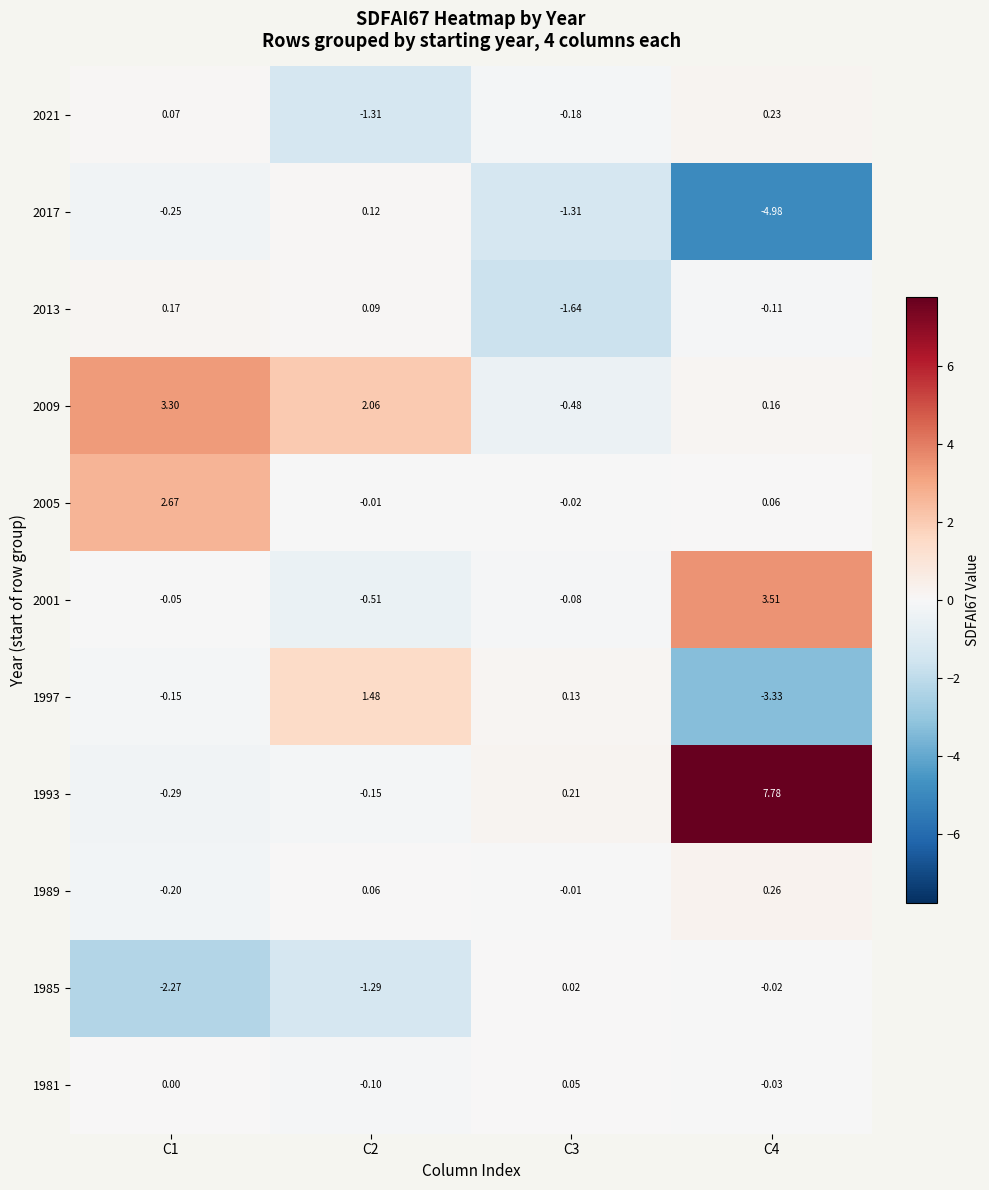

Which series has the widest spread of values?

1993